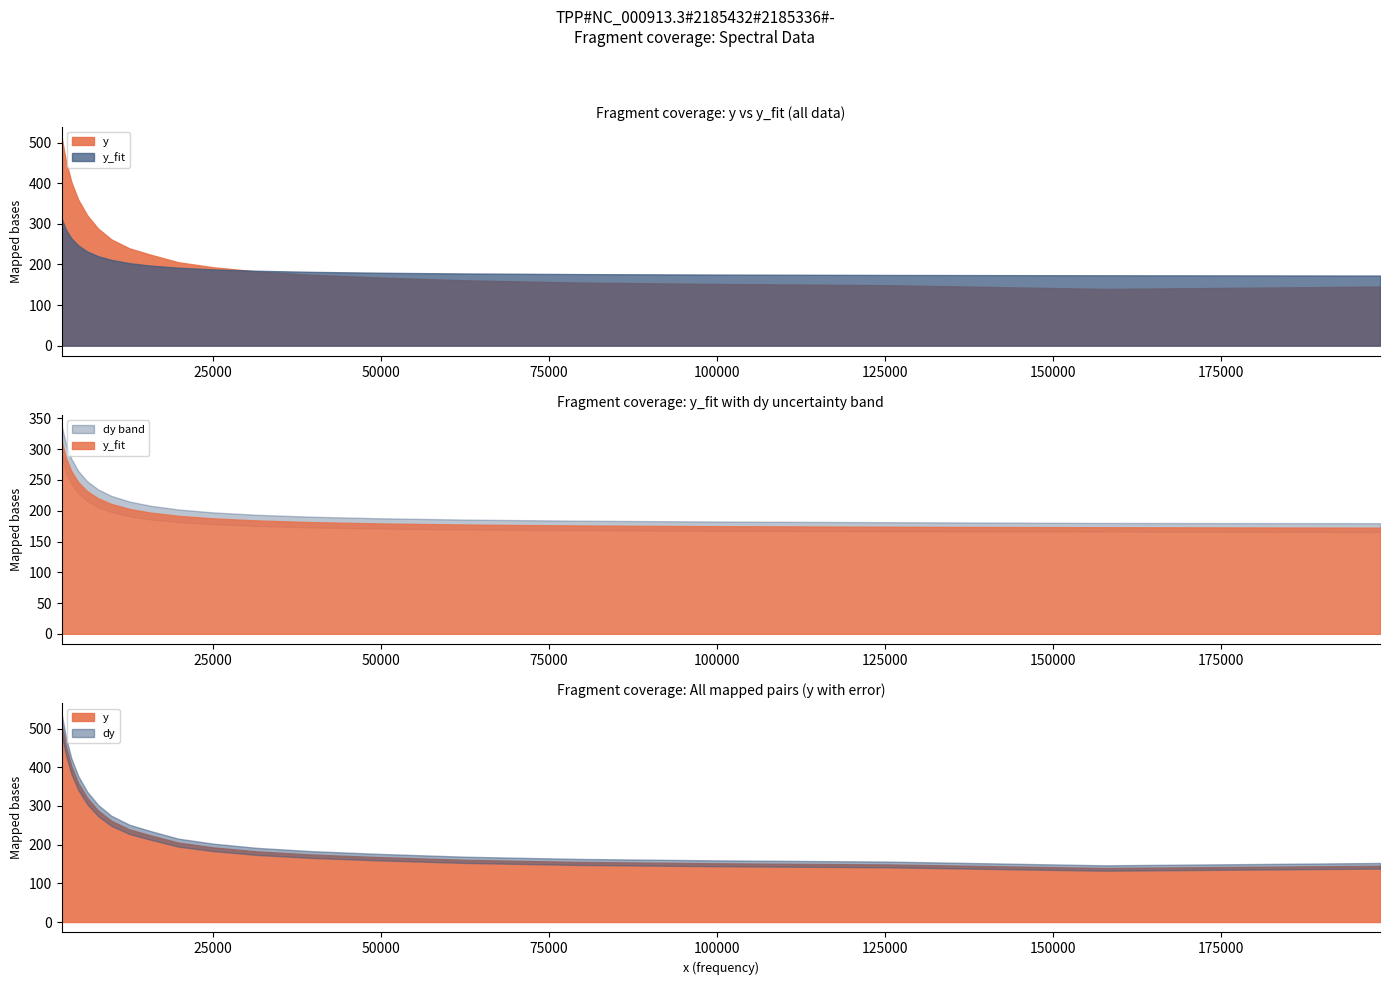

Does the chart have visible grid lines?

No